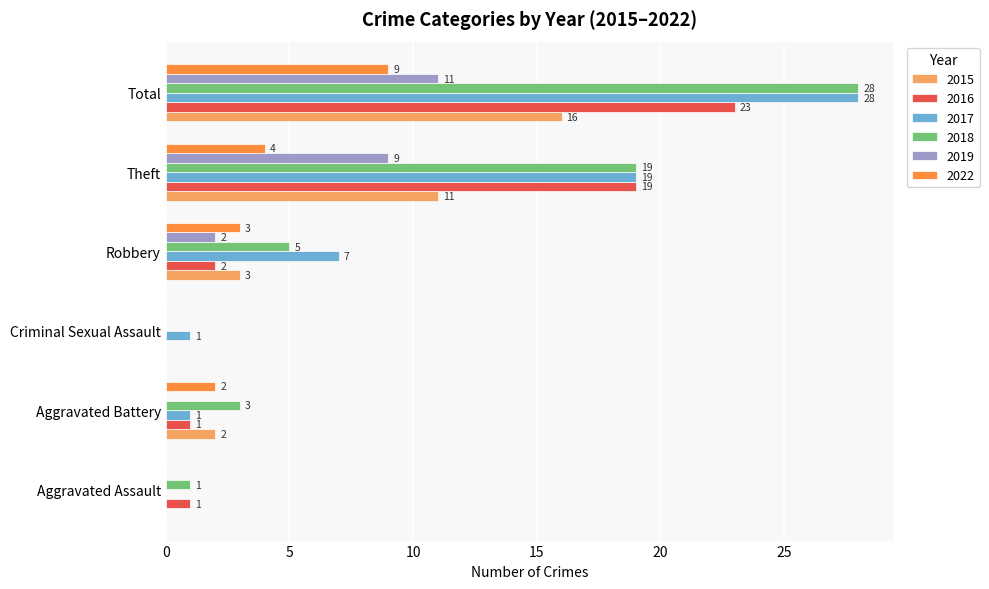

What is the greatest value displayed?

28